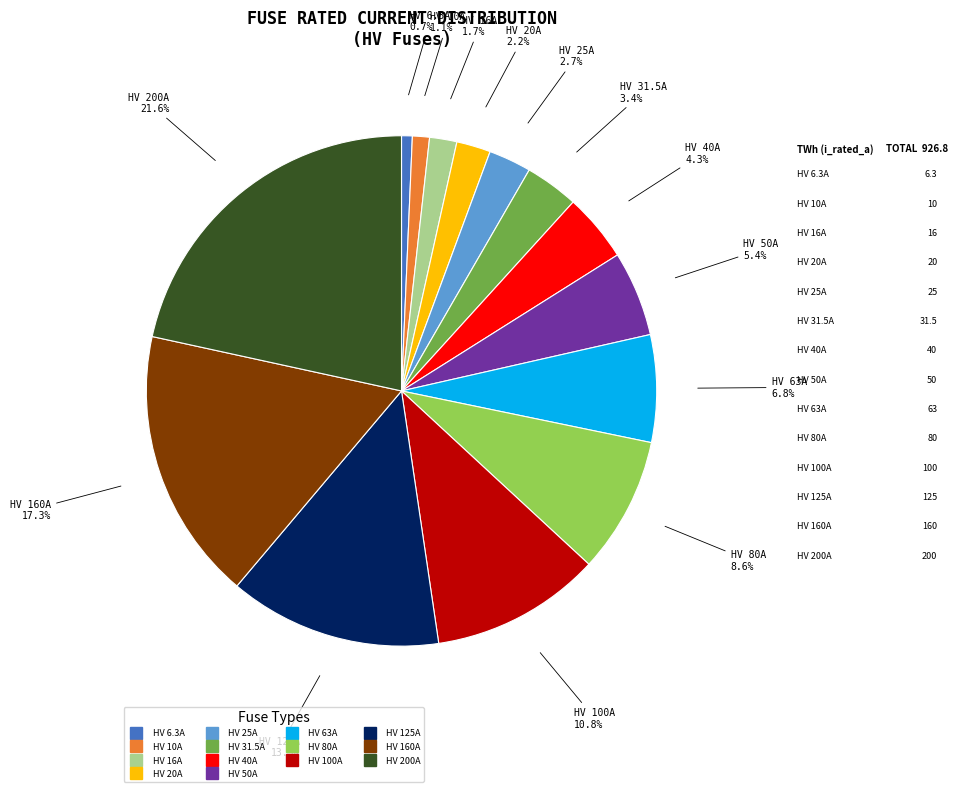

How many slices are in this pie chart?

14